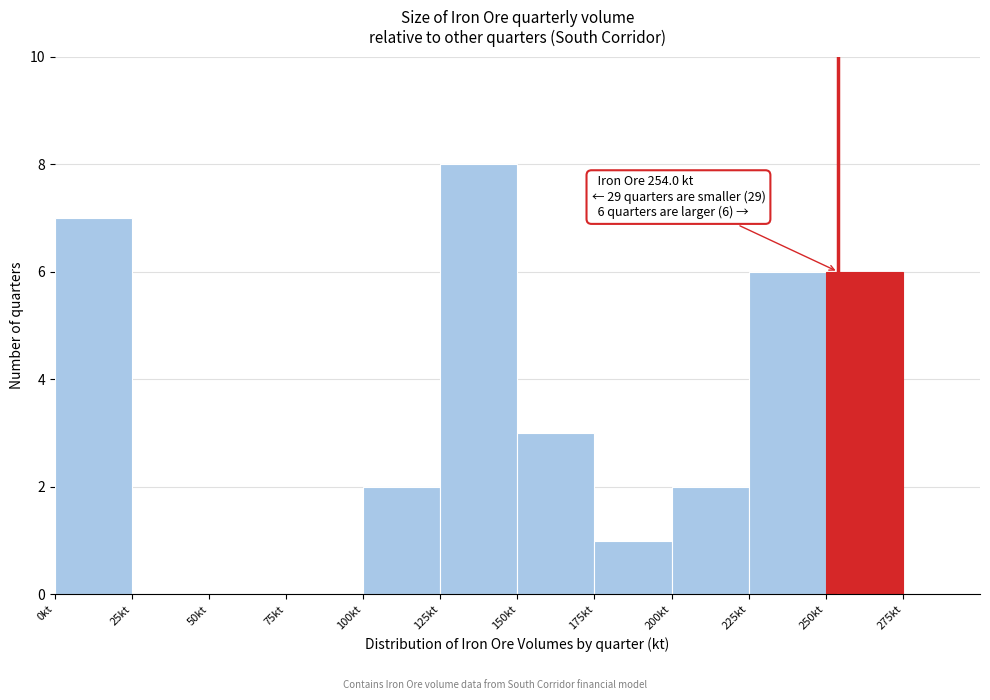

Which range on the x-axis has the tallest bar?

125 to 150